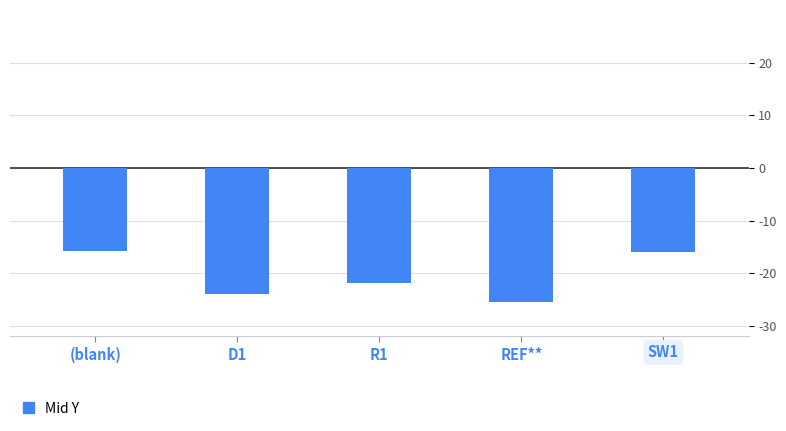

What is the value of the 2nd bar from the left?

-23.9